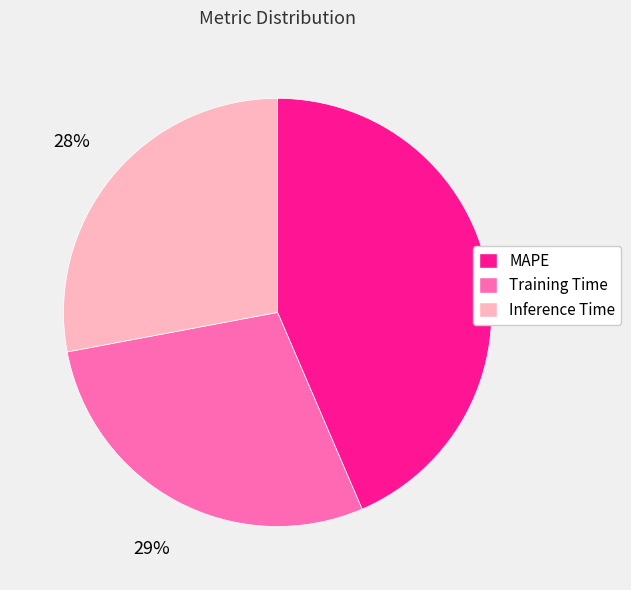

Which category has the biggest portion of the pie?

MAPE